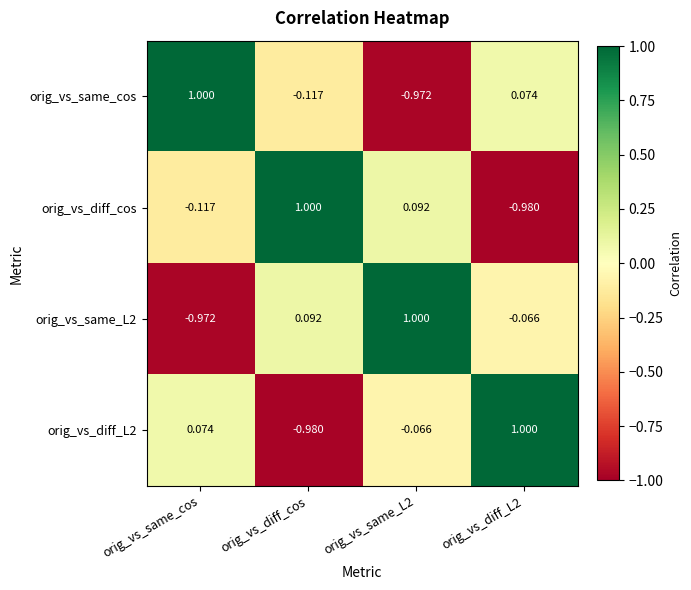

Which series has the largest total across all categories?

orig_vs_same_L2